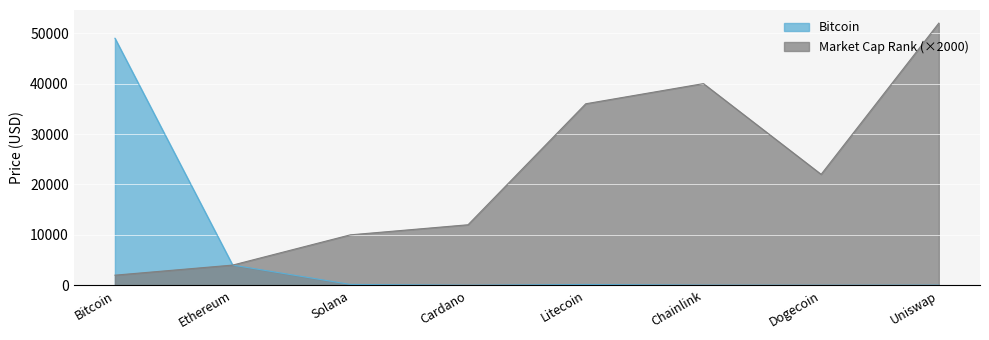

Does the chart display data point markers on the line(s)?

No